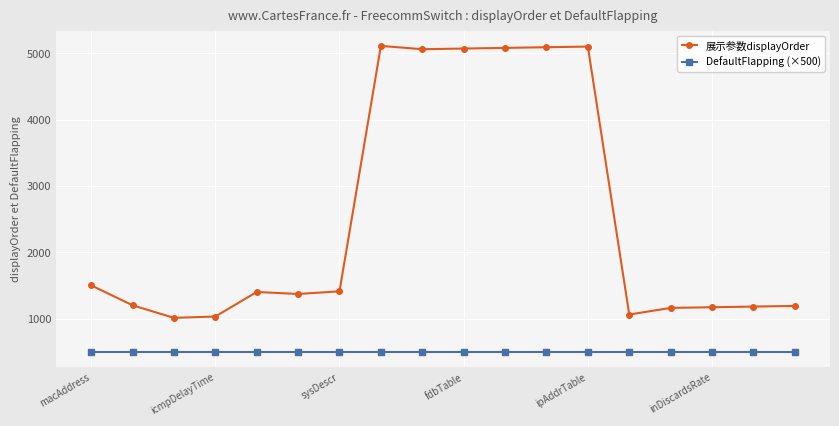

What is the maximum value shown in the chart?

5110